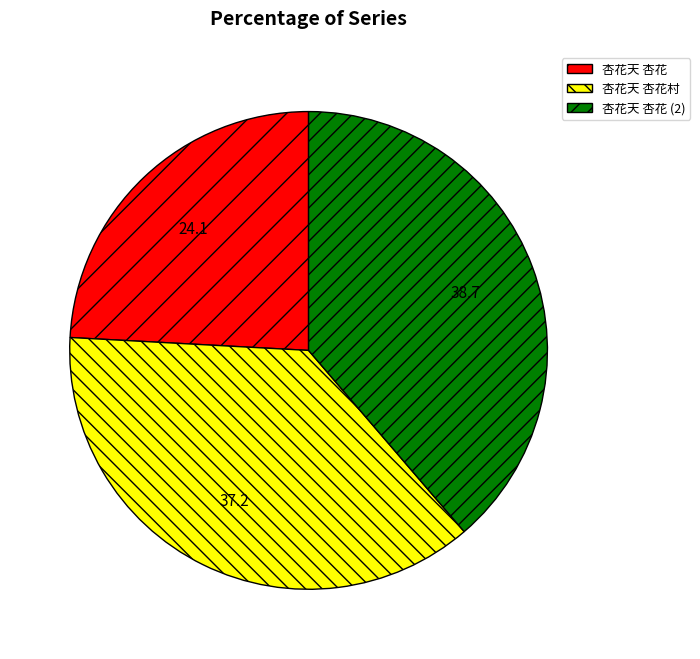

Which category has the biggest portion of the pie?

杏花天 杏花 (2)